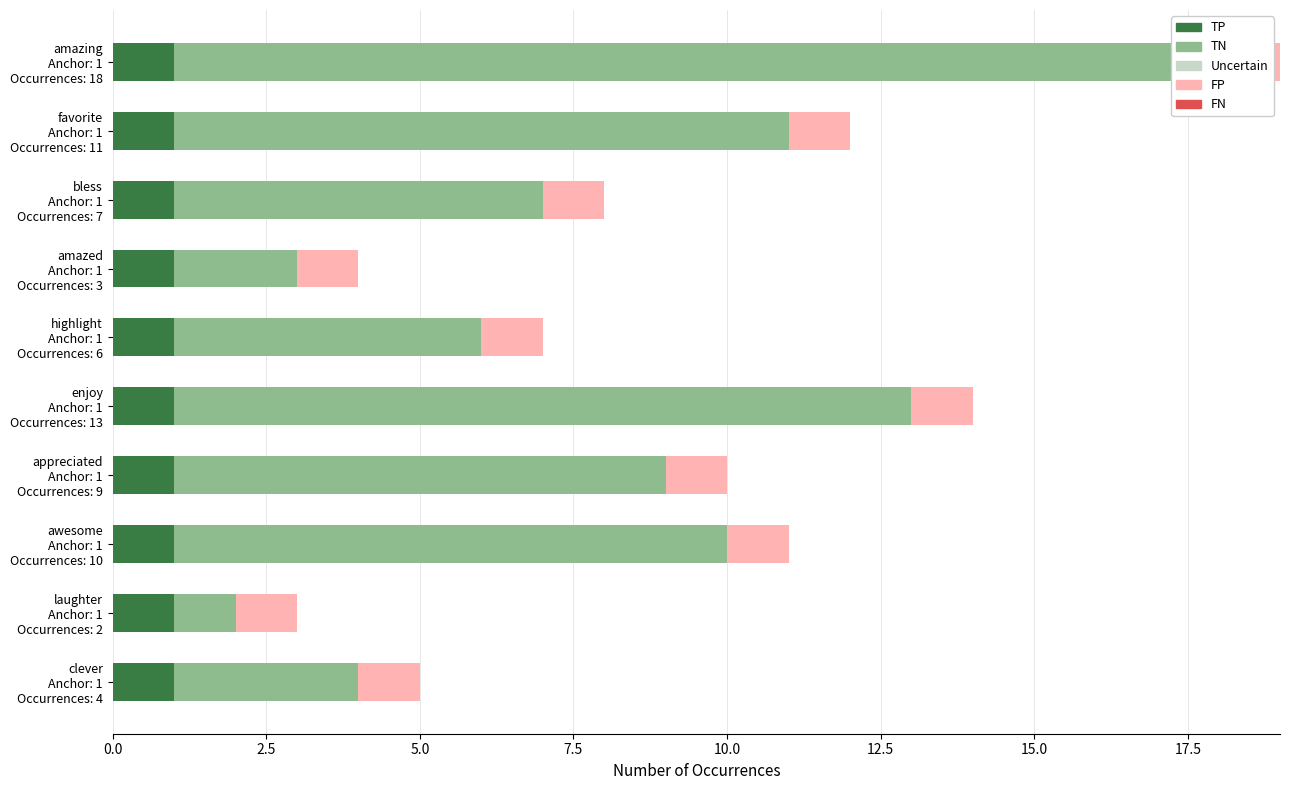

What are all the series names shown in the legend?

TP, TN, Uncertain, FP, FN